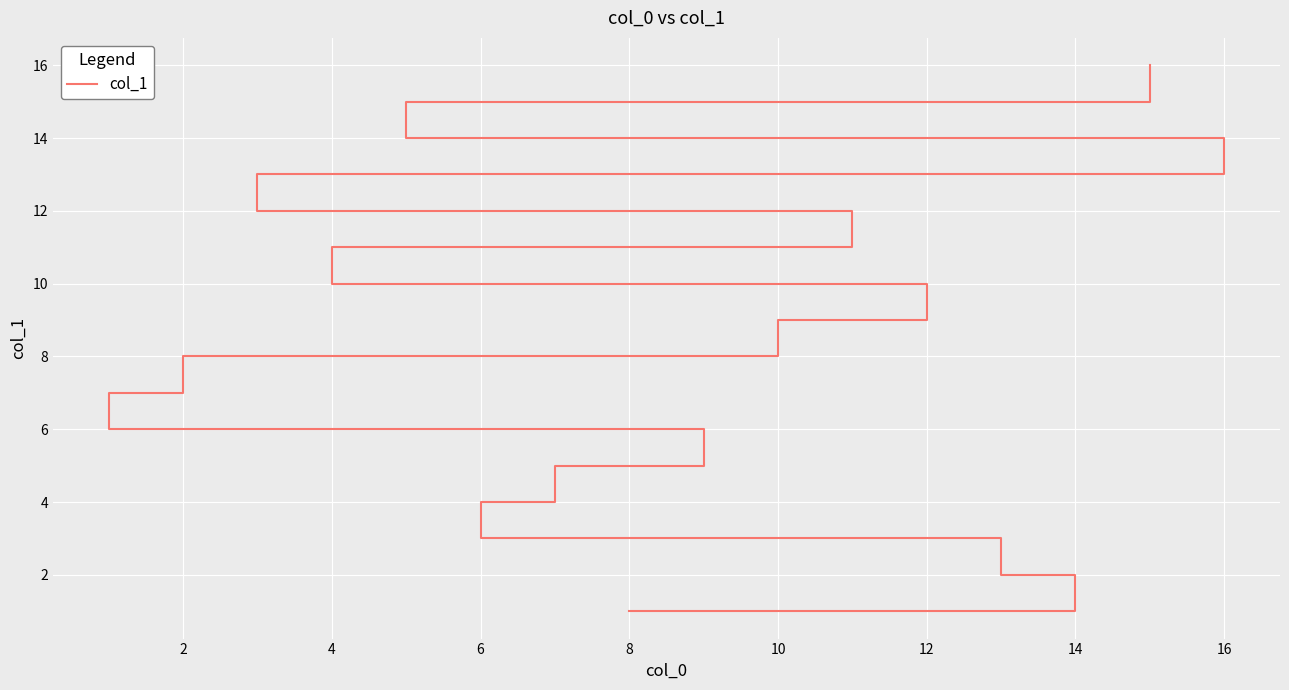

What is the greatest value displayed?

16